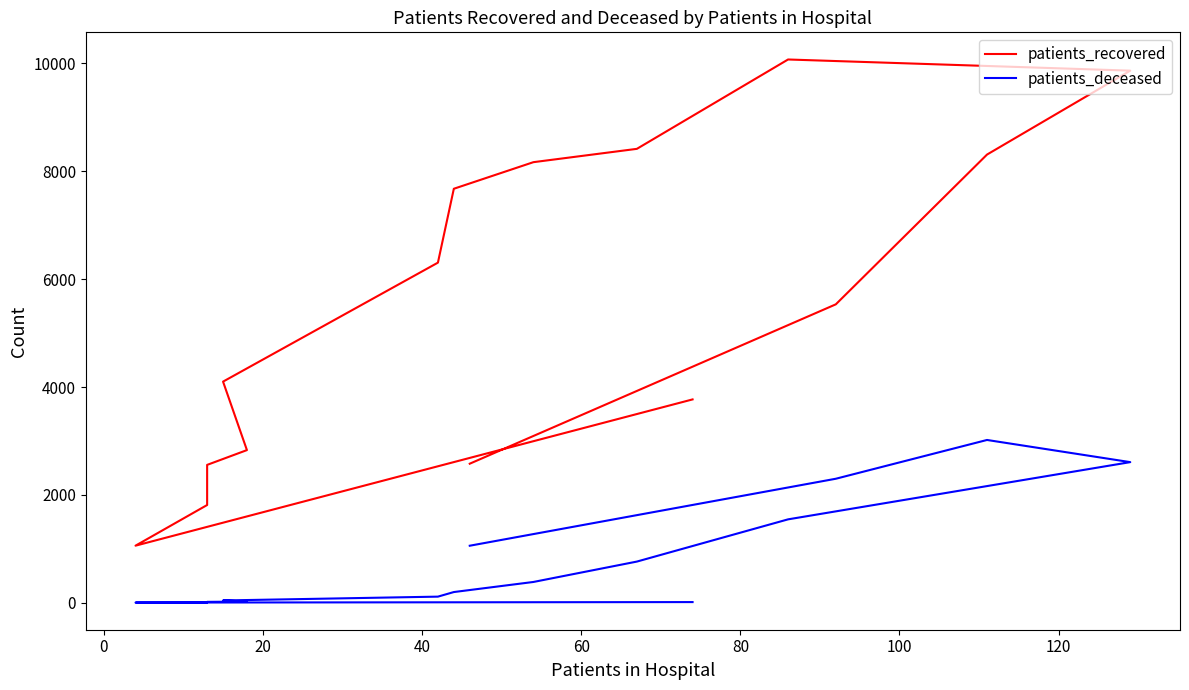

True or false: patients_recovered has a value of 1058 at 0.

True